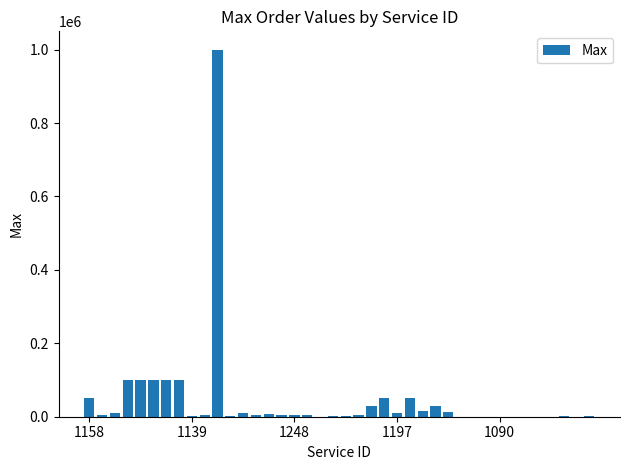

What is the greatest value displayed?

1000000